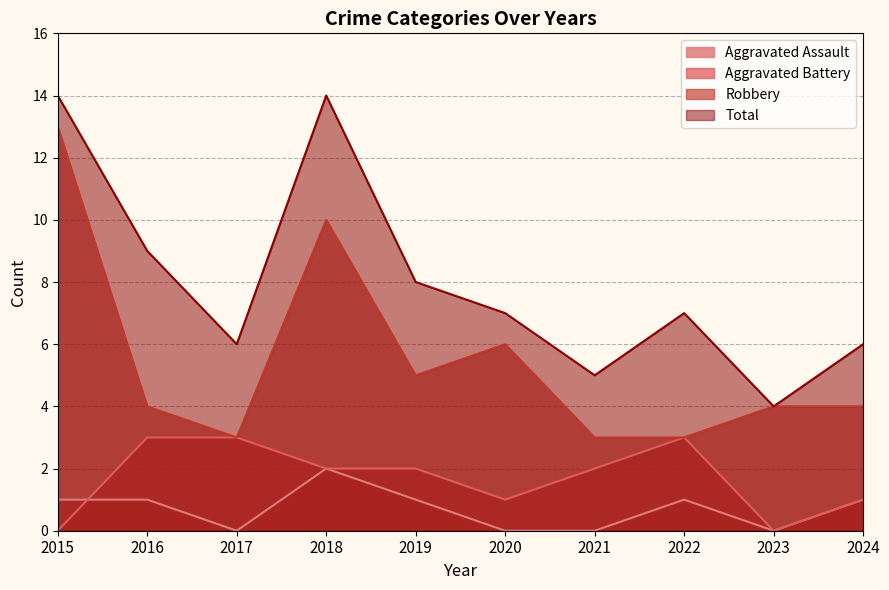

Count the Aggravated Assault values in the range 0 to 1.

9